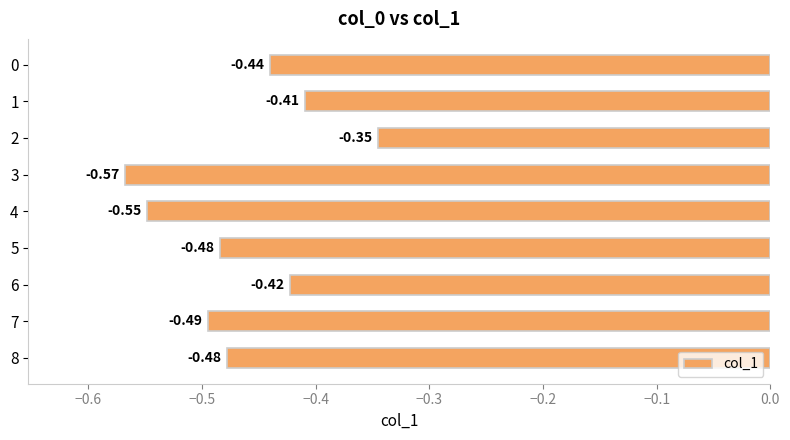

How many series are shown in this chart?

1